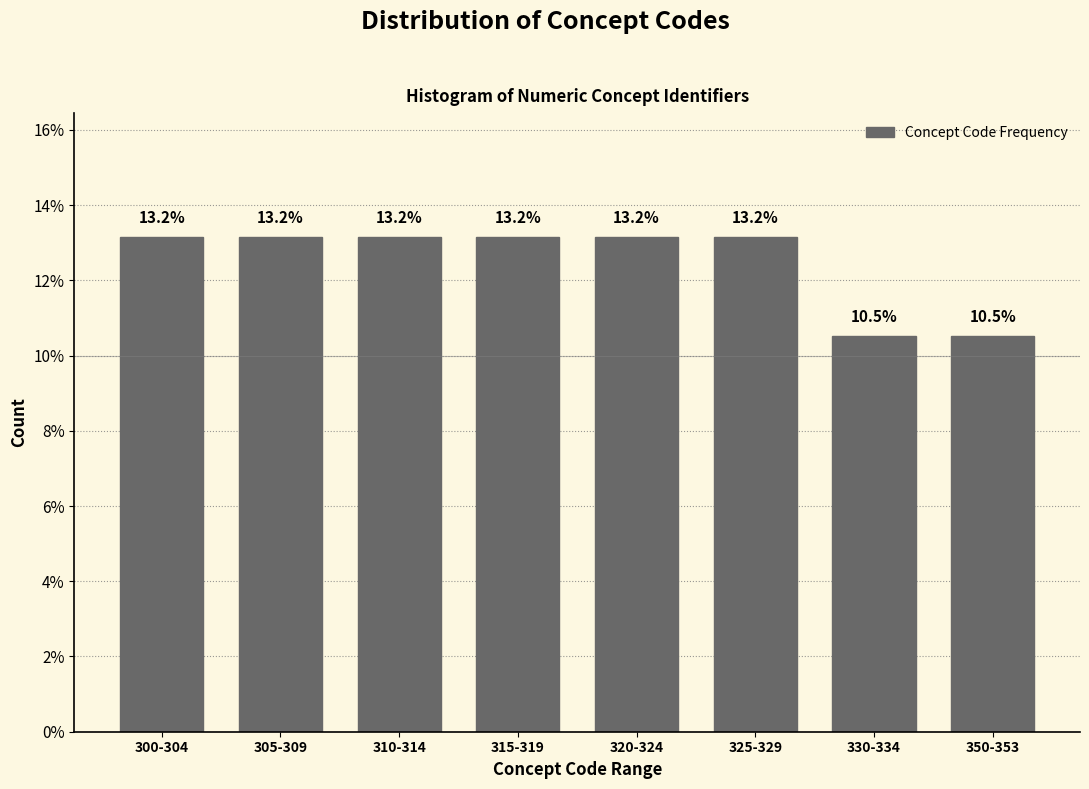

Reading left to right, extract all data points from this chart.

13.2	13.2	13.2	13.2	13.2	13.2	10.5	10.5